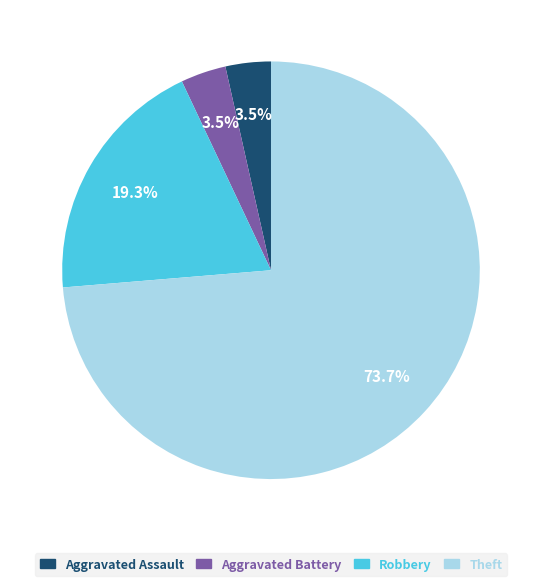

To the nearest percent, what is the difference between the Robbery and Theft slice percentages?

54%